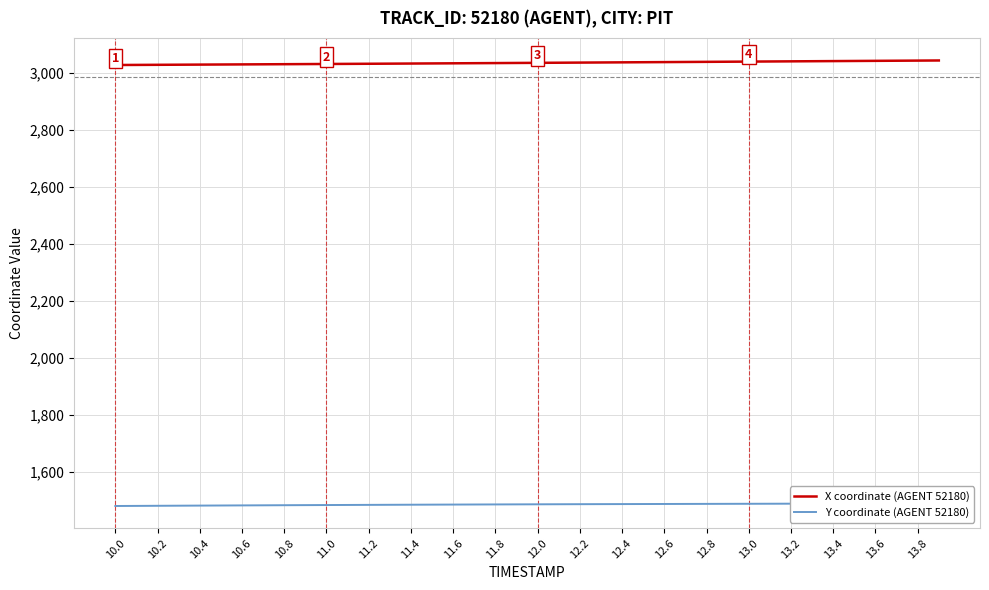

What is the highest value of the X coordinate (AGENT 52180) series?

3043.2